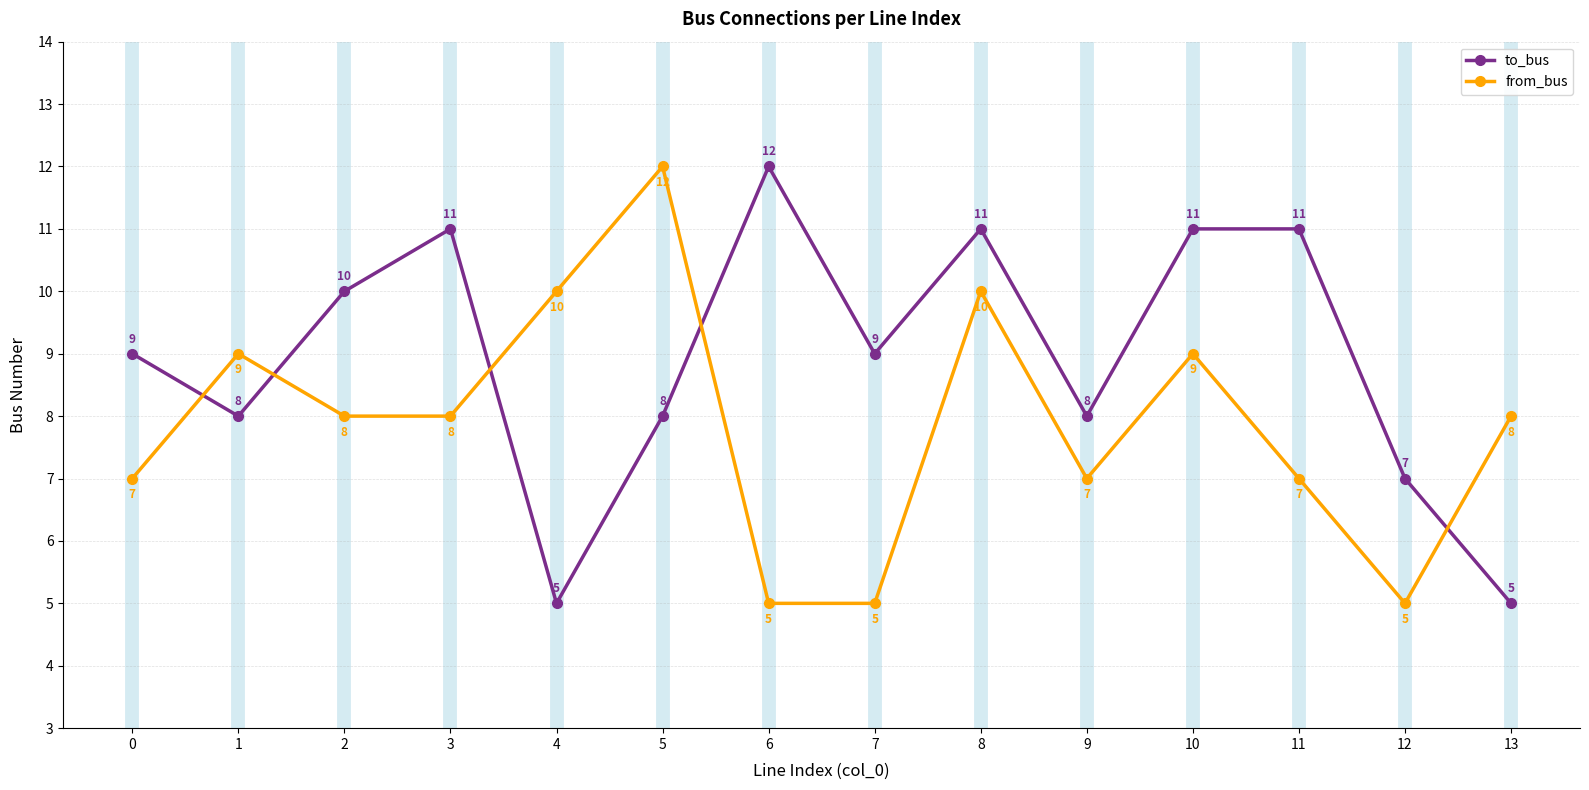

True or false: from_bus has more than 0 interior local peaks.

True